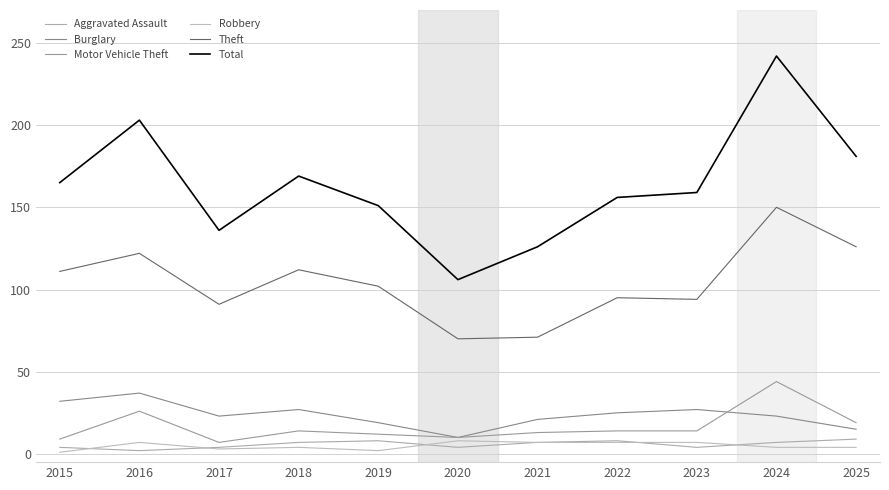

How many lines are shown in the chart?

6